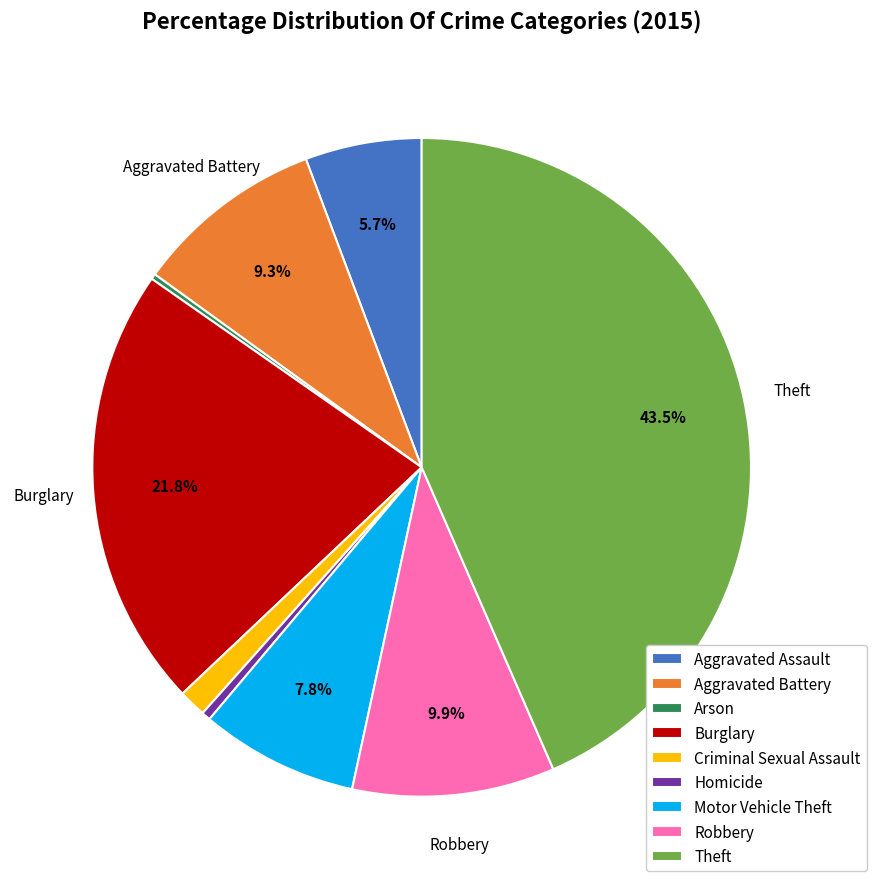

To the nearest percent, what portion does Aggravated Battery represent?

9%